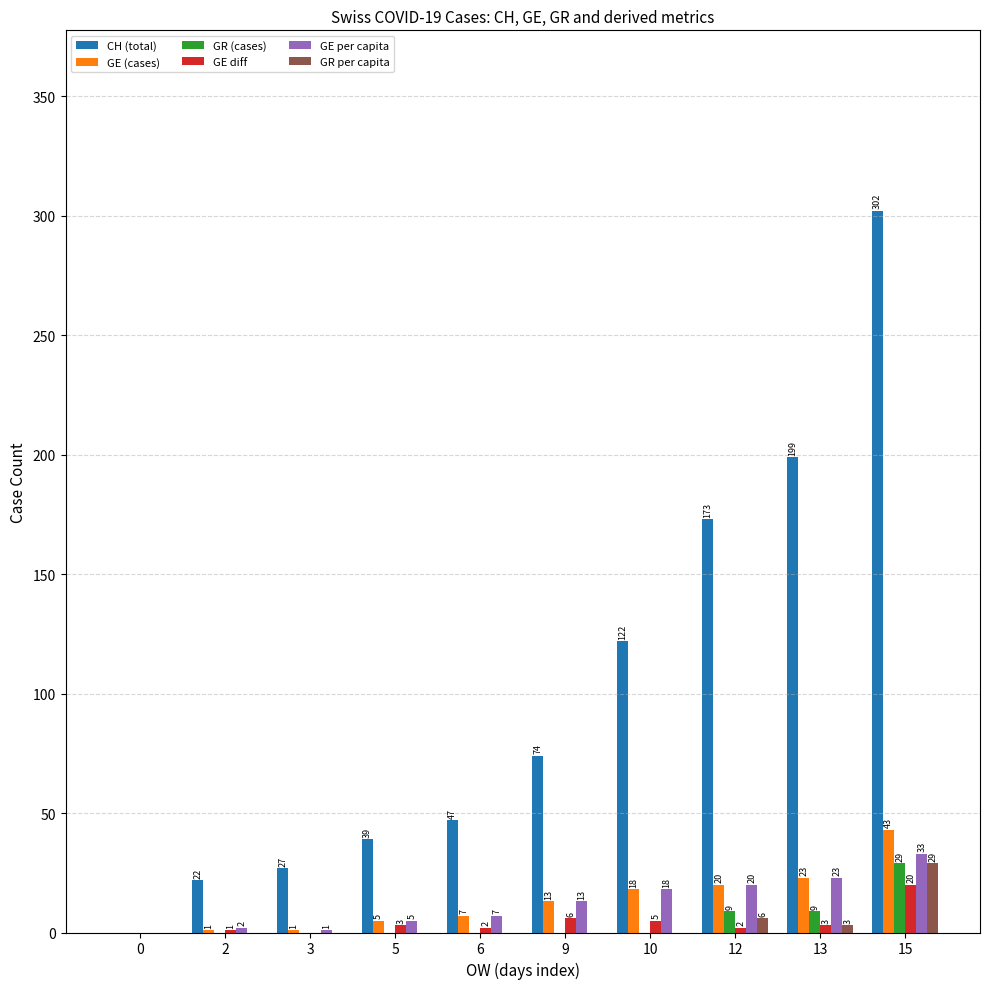

What is the spread (max minus min) of values at 6?

47